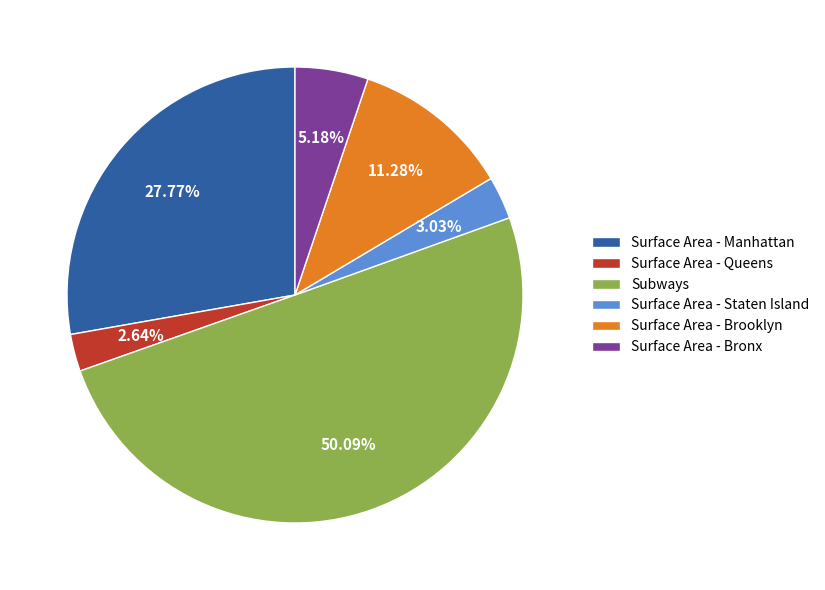

What portion of the pie excludes Surface Area - Queens?

97.4%